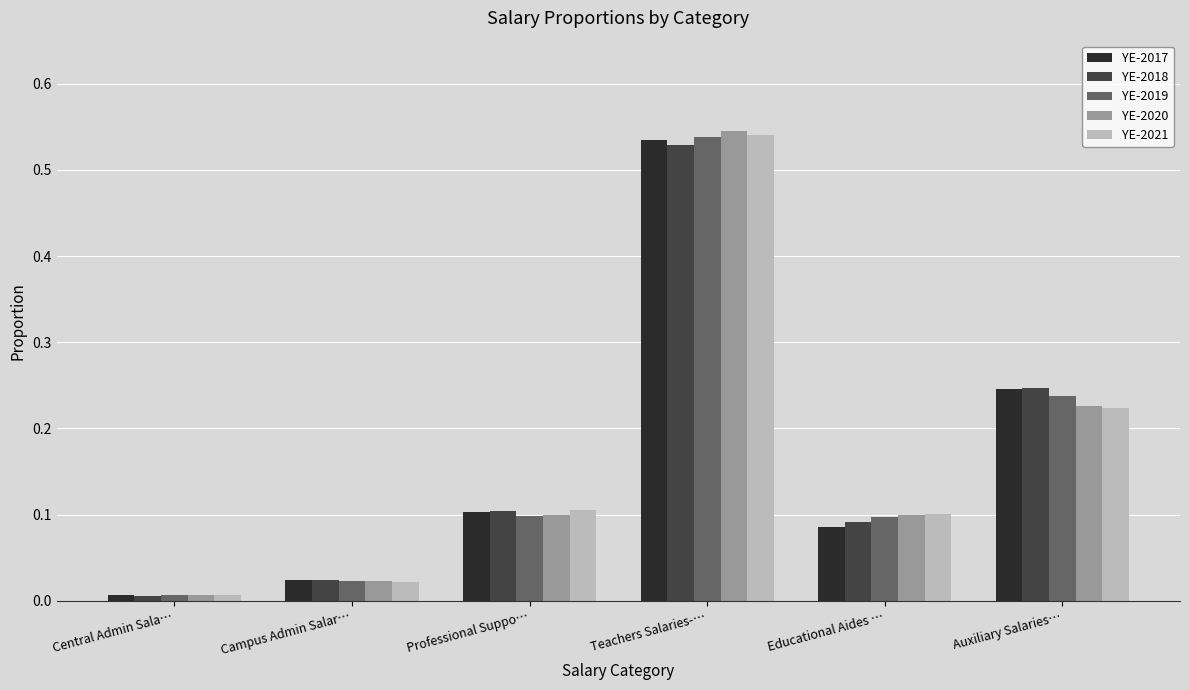

At which category is the sum across all series the highest?

Teachers Salaries-…